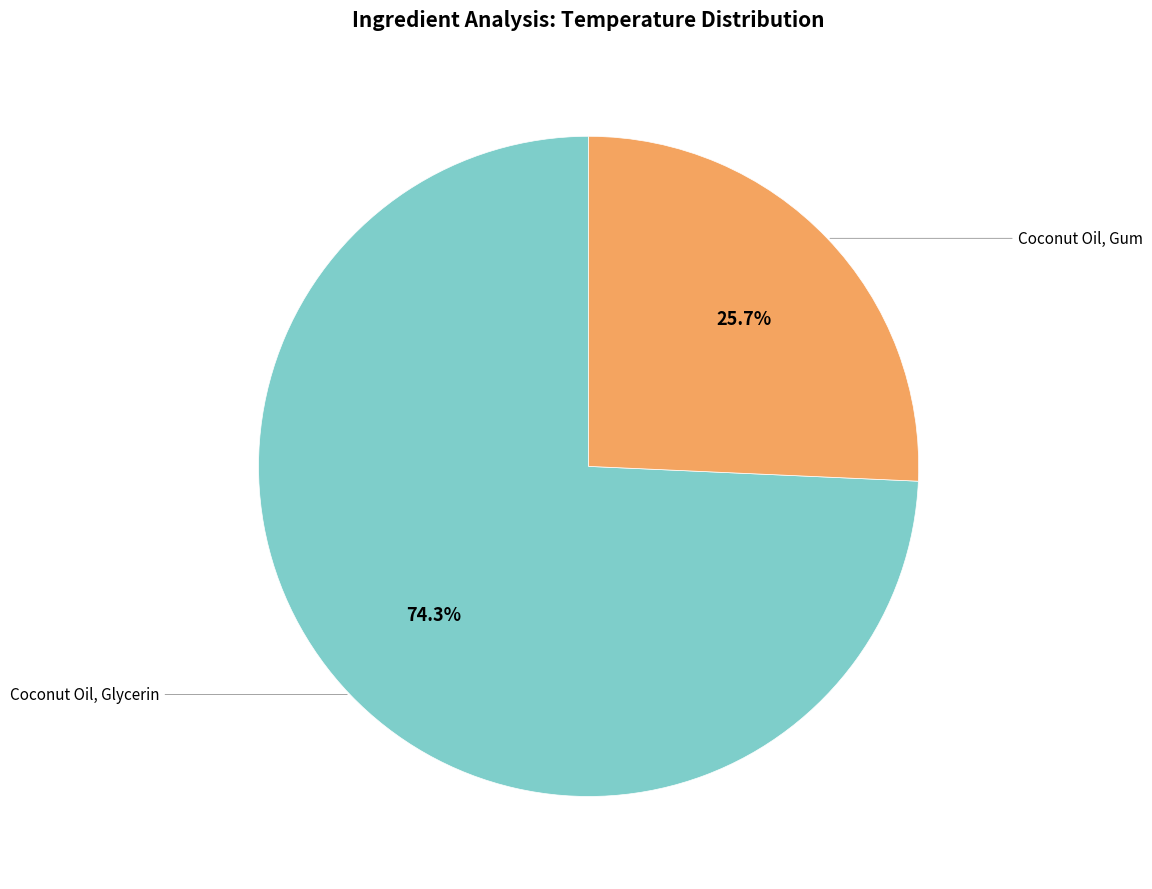

Is there any slice that represents more than half of the pie?

Yes